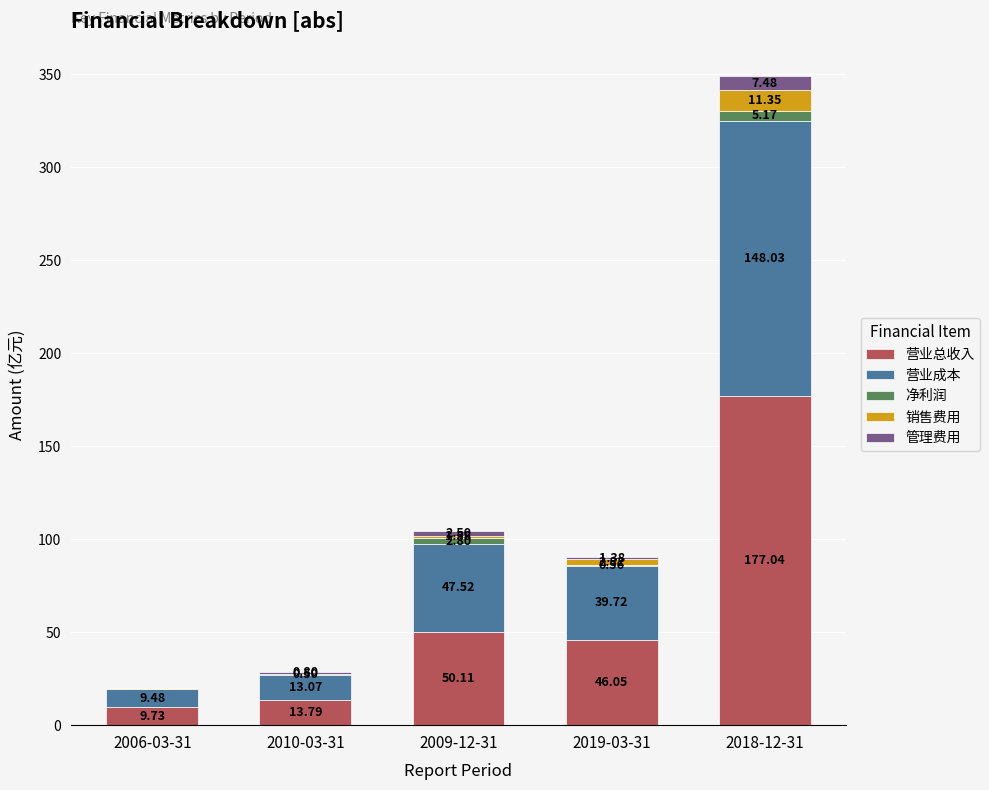

What is the sum of all 营业总收入 values?

296.7